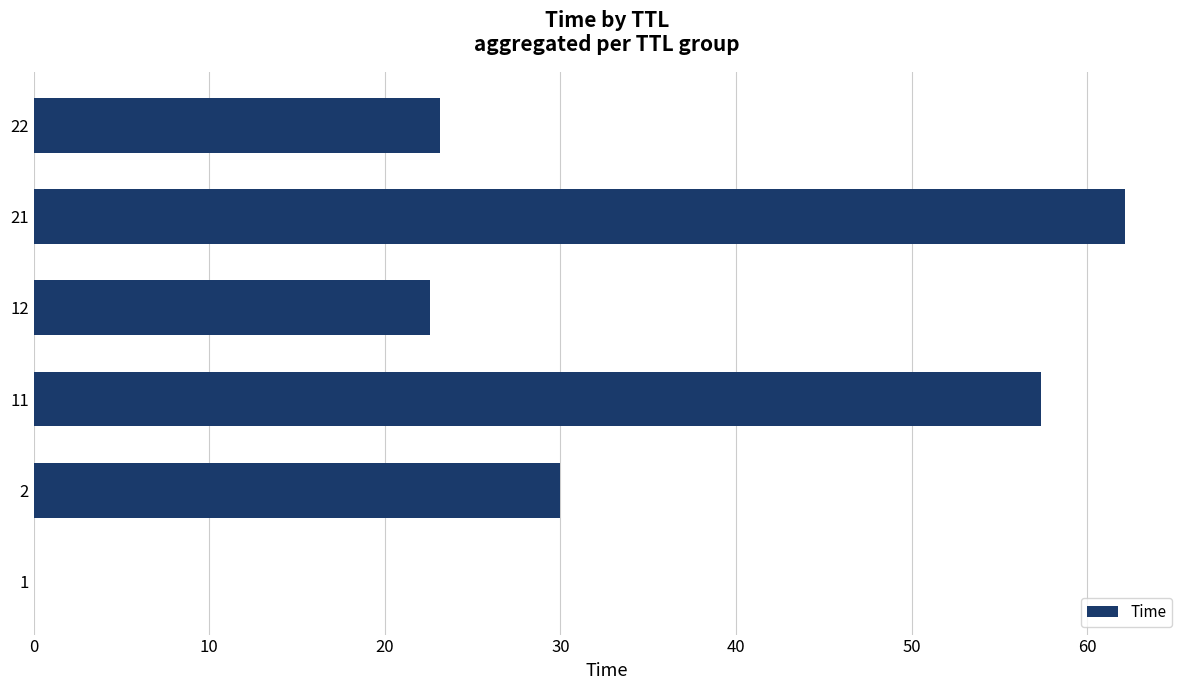

What is the sum of all values?

195.3